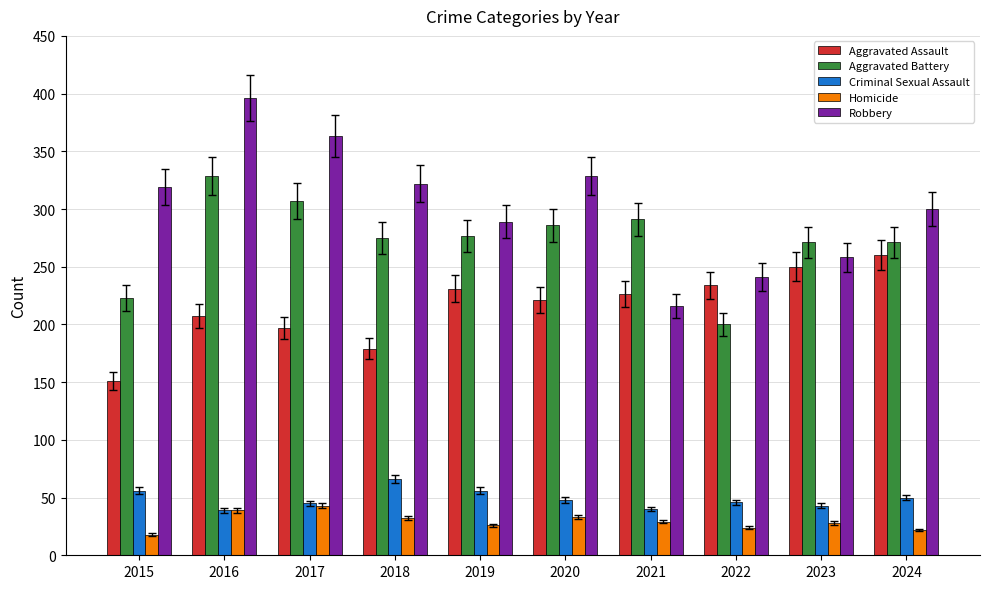

Rank the series at 2023 from lowest to highest value.

Homicide, Criminal Sexual Assault, Aggravated Assault, Robbery, Aggravated Battery